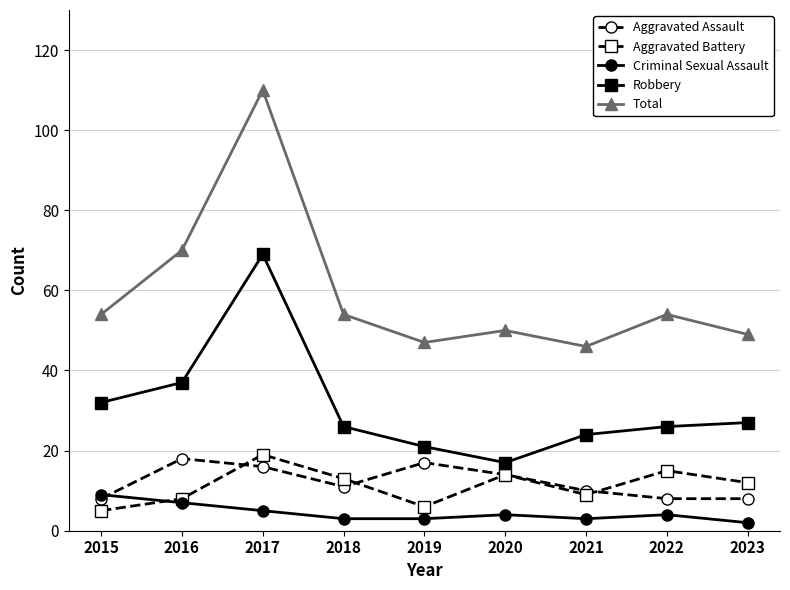

Which category has the highest value in the Aggravated Battery series?

2017